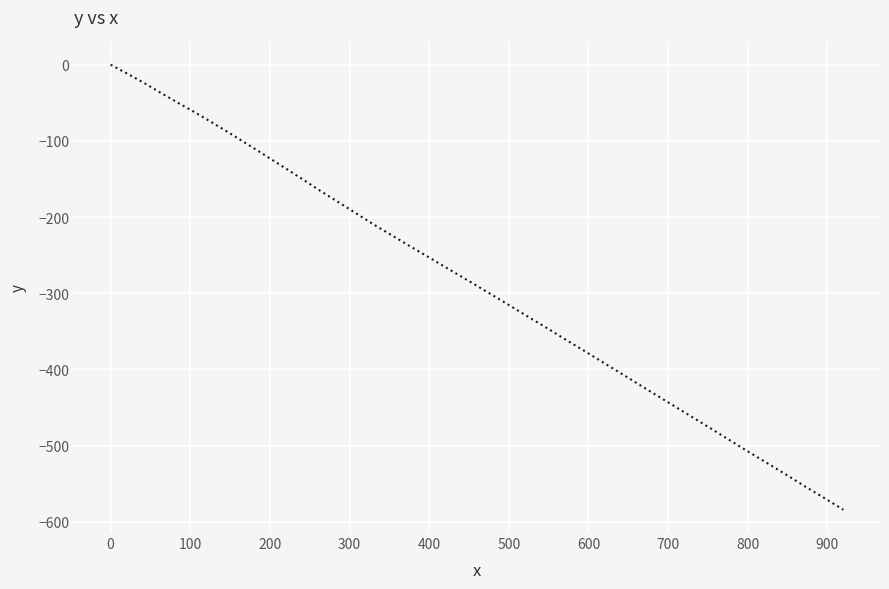

Reading left to right, transcribe all the data shown in this chart.

0.0	-11.5	-23.4	-36.5	-49.5	-62.1	-75.8	-89.9	-104.5	-119.4	-134.4	-149.4	-164.9	-179.5	-194.4	-209.5	-223.7	-238.4	-252.6	-267.6	-282.3	-297.4	-312.7	-328.6	-344.3	-360.6	-376.8	-393.1	-409.4	-425.8	-441.8	-457.7	-473.7	-489.7	-505.8	-521.4	-537.1	-553.0	-568.4	-584.2